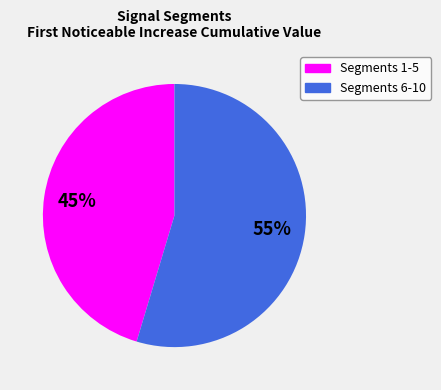

To the nearest percent, what is the average slice percentage?

50%